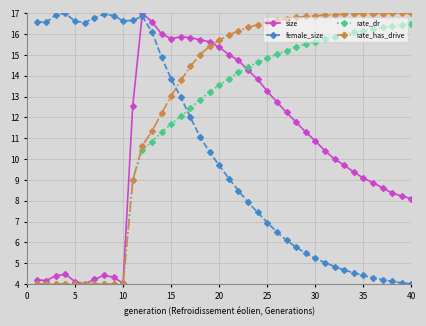

What is the lowest value of the size series?

4.0